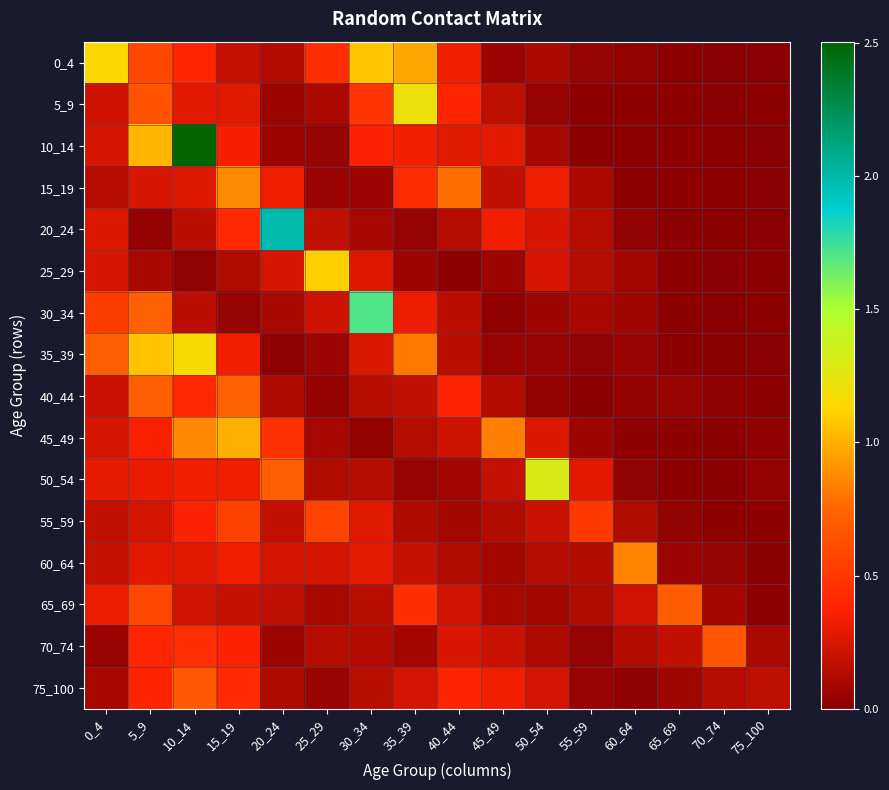

Which has a higher value, 65_69 or 35_39?

35_39